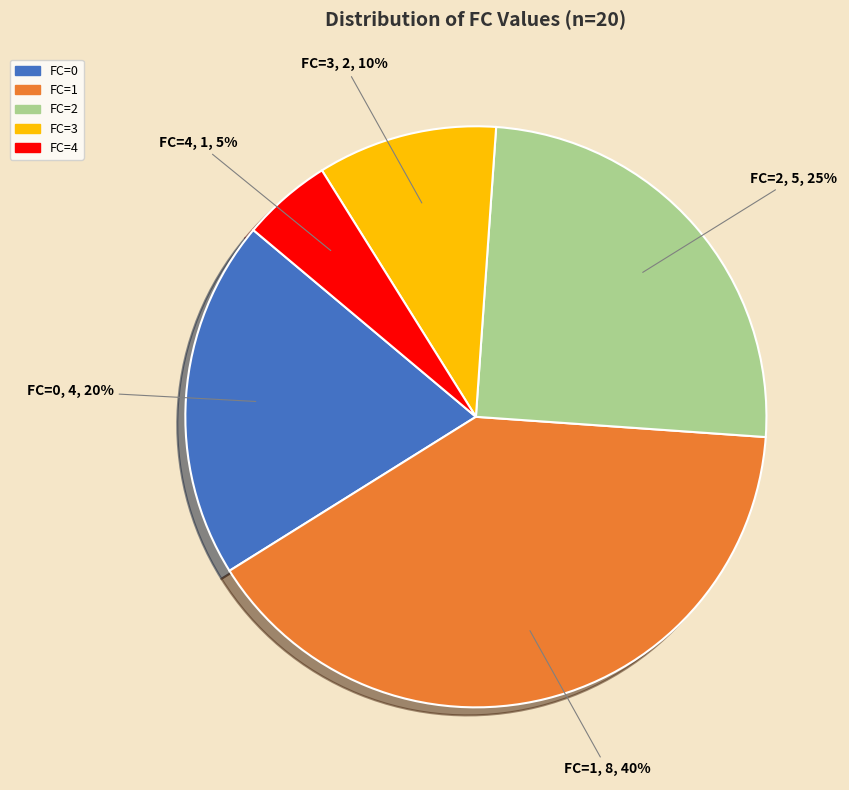

What percentage is the FC=4 slice, to the nearest percent?

5%